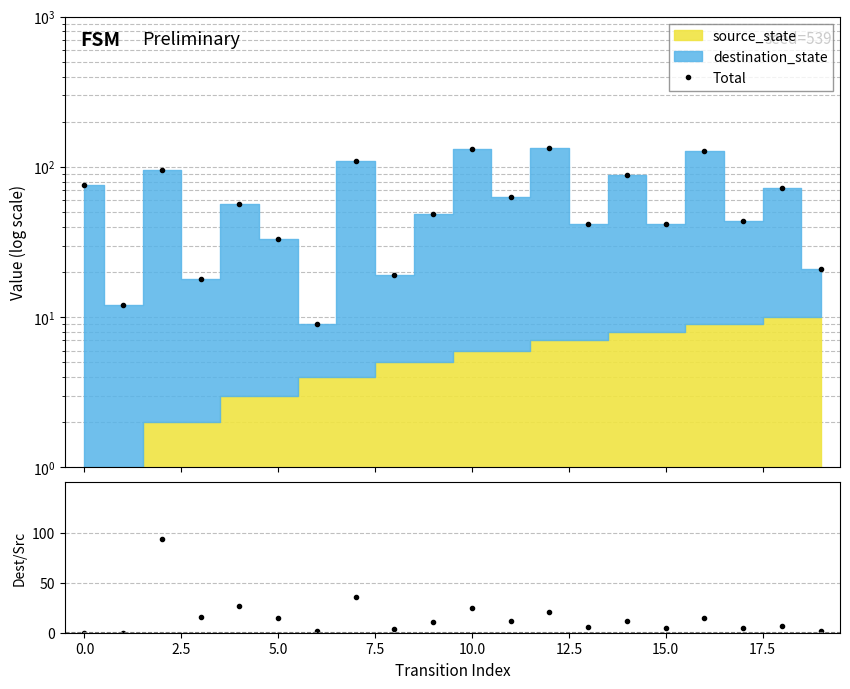

Does the chart have visible grid lines?

Yes